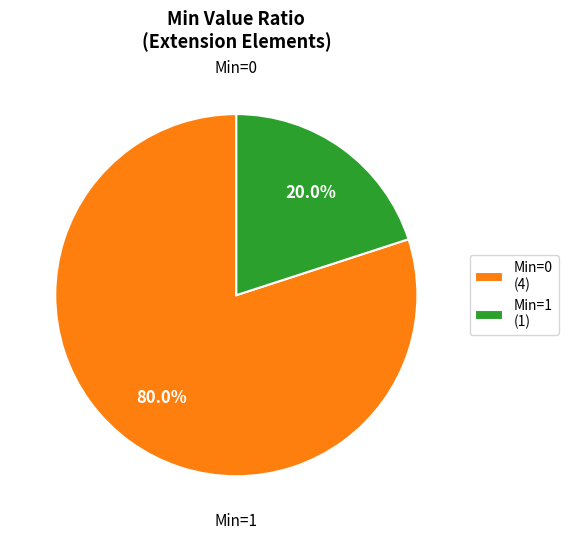

Approximately how many times larger is the value at Min=0 (4) compared to Min=1 (1)?

4.0